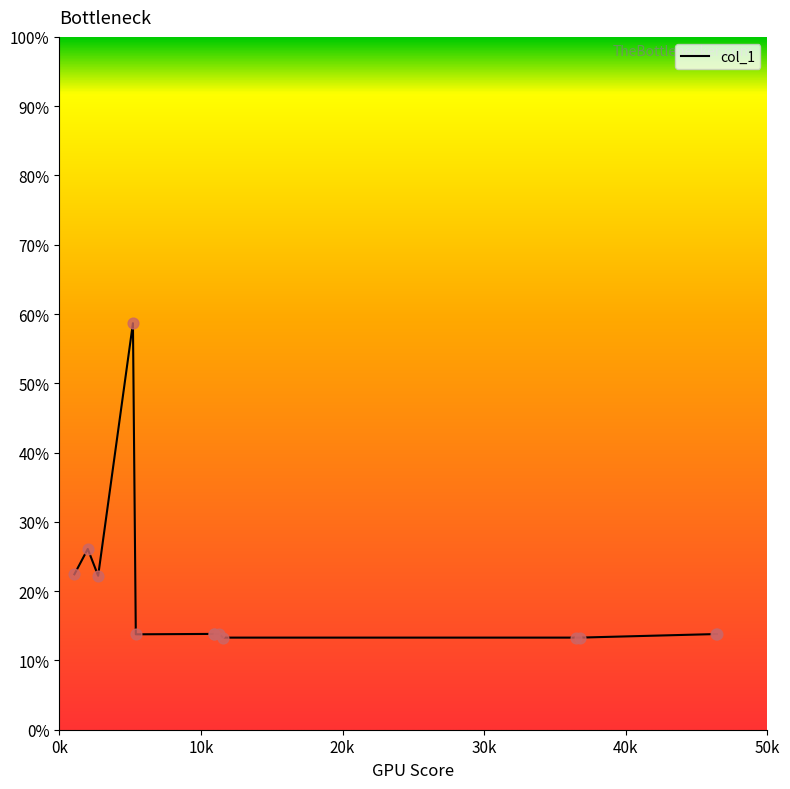

What is the maximum value shown in the chart?

58.7